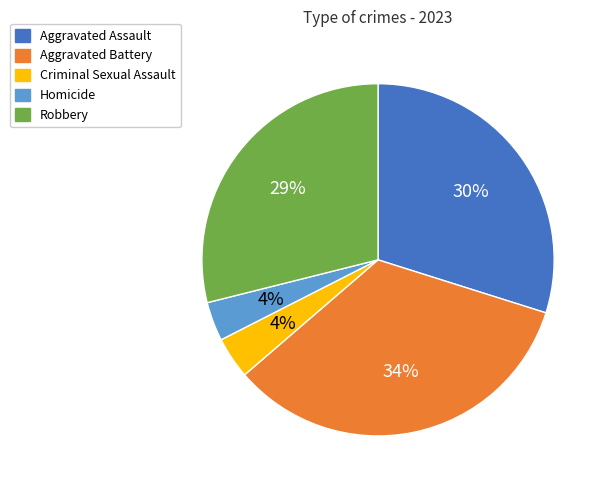

Between Robbery and Homicide, which is larger?

Robbery